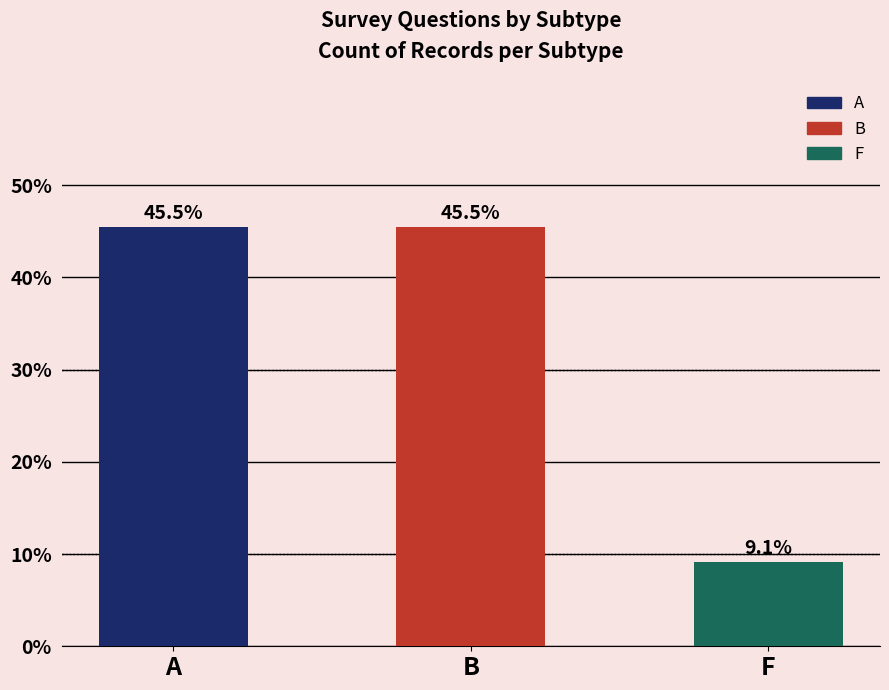

What is the difference between the maximum and minimum values?

36.4